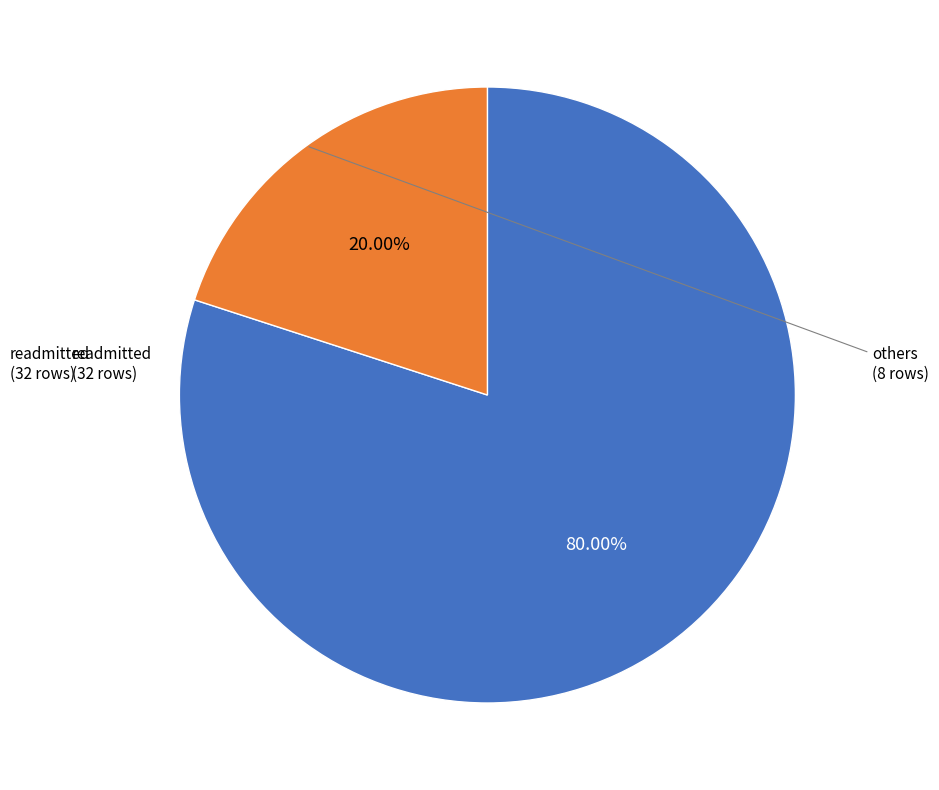

Is there any slice that represents more than half of the pie?

Yes